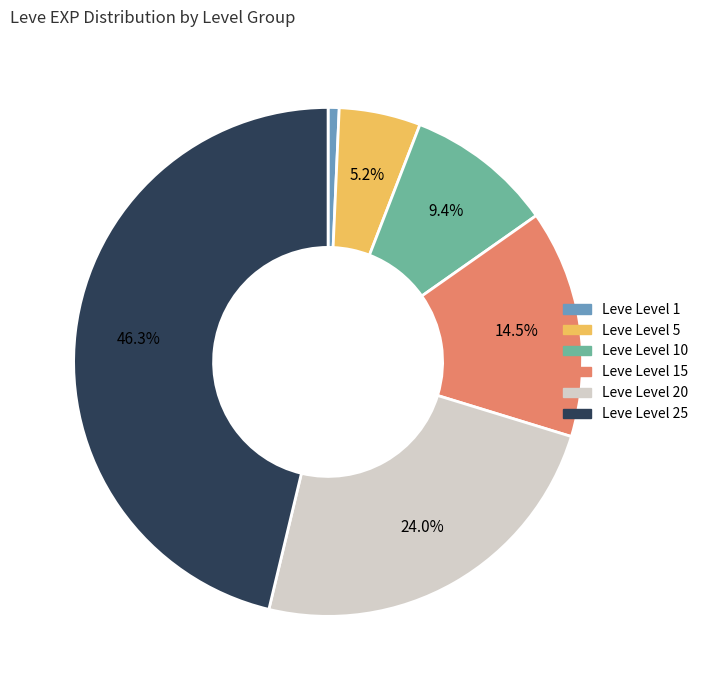

Is there any slice that represents more than half of the pie?

No